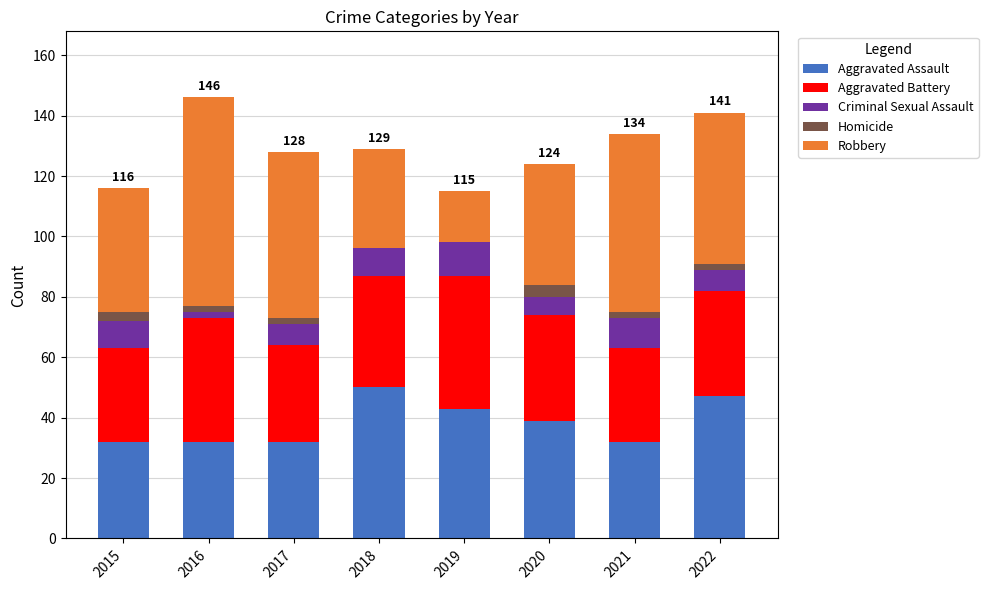

What is the maximum value for Aggravated Assault?

50